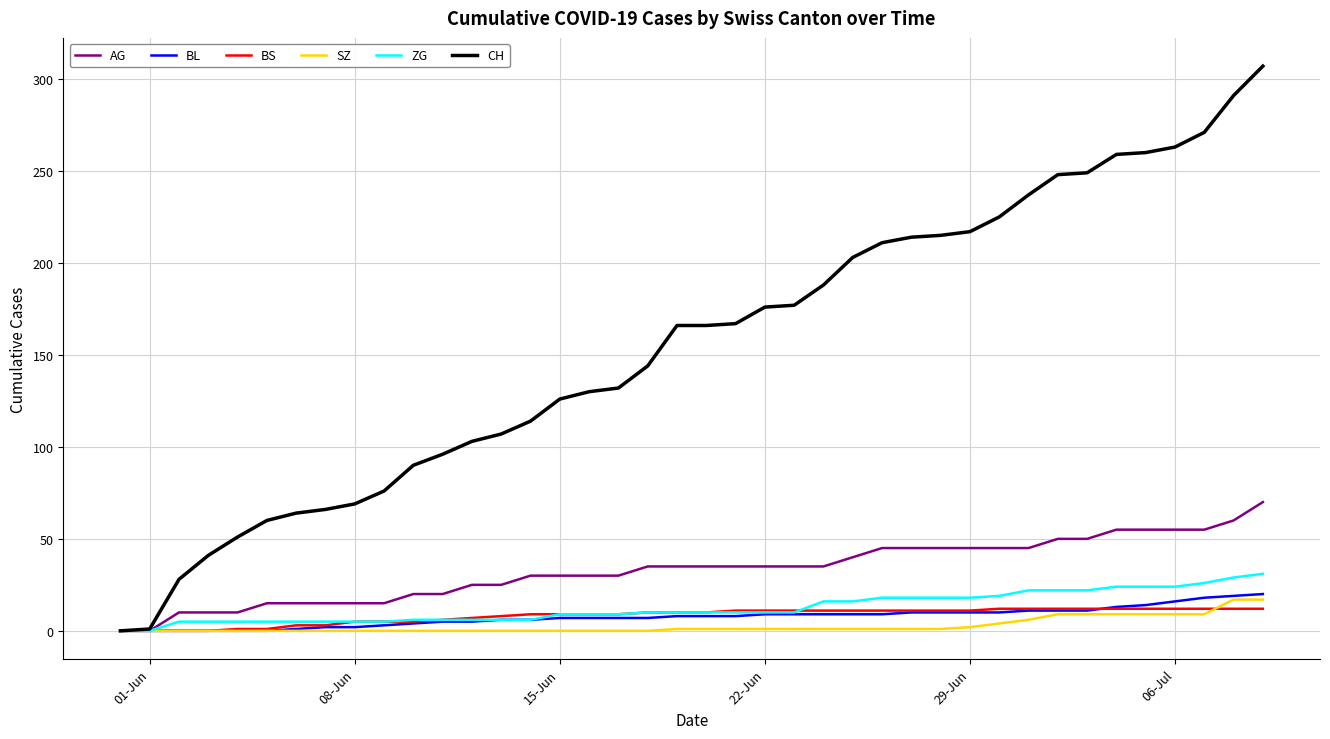

Which series has the largest total across all categories?

CH